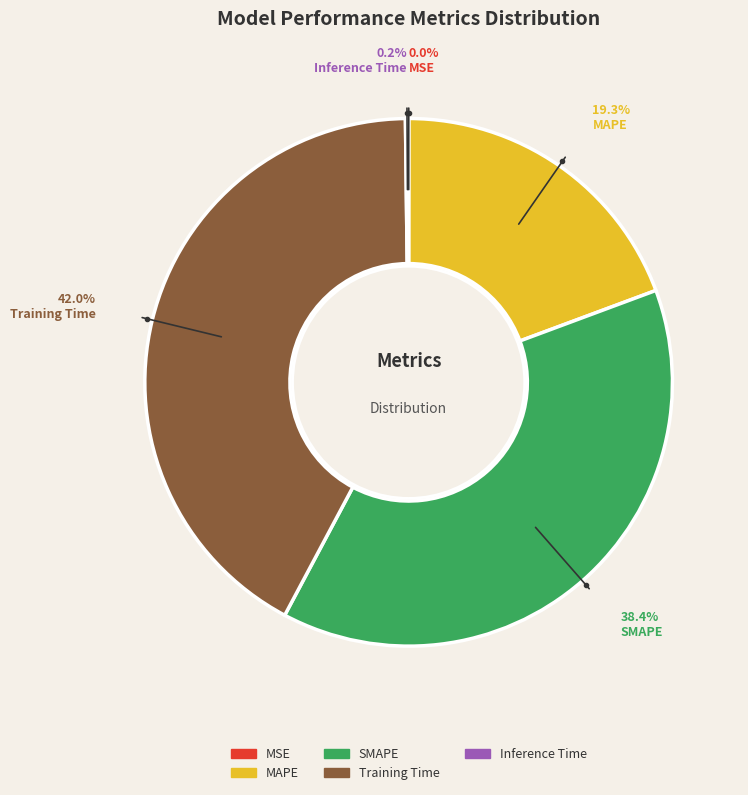

Which category has the biggest portion of the pie?

Training Time